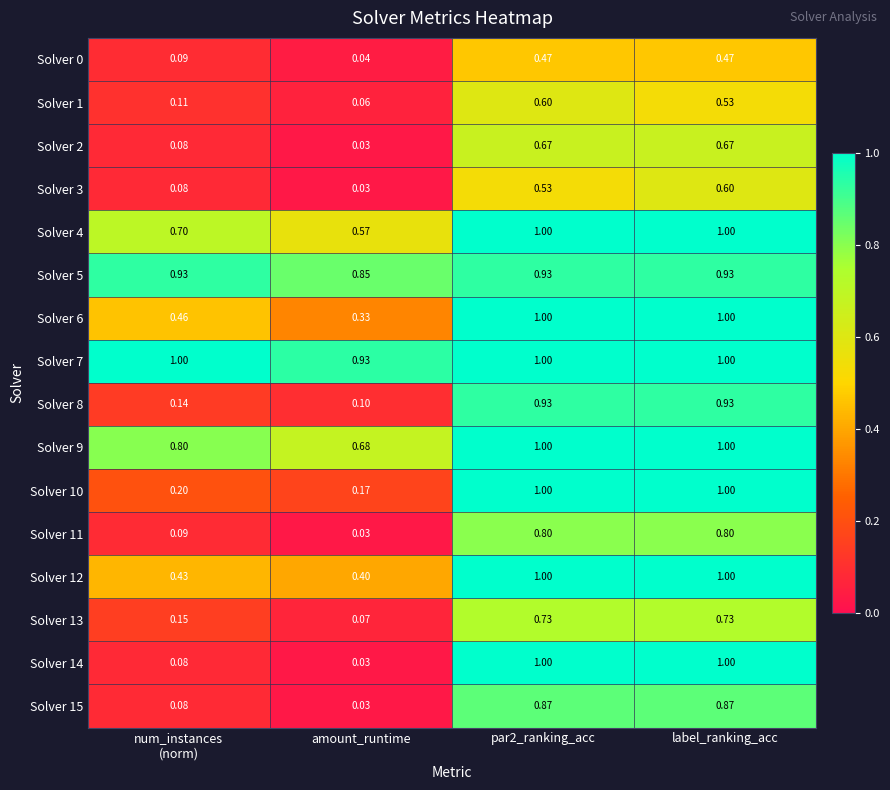

At which label is Solver 2 closest to 0?

amount_runtime